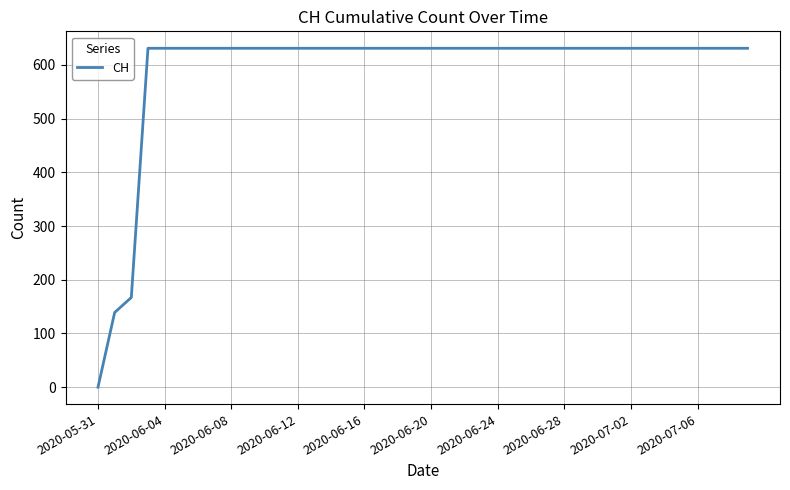

What is the maximum value shown in the chart?

631